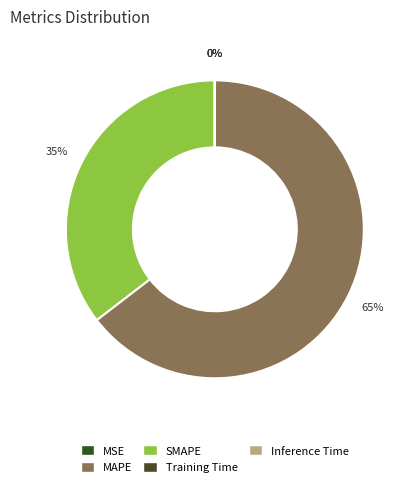

To the nearest percent, what is the difference between the largest and smallest slice percentages?

65%